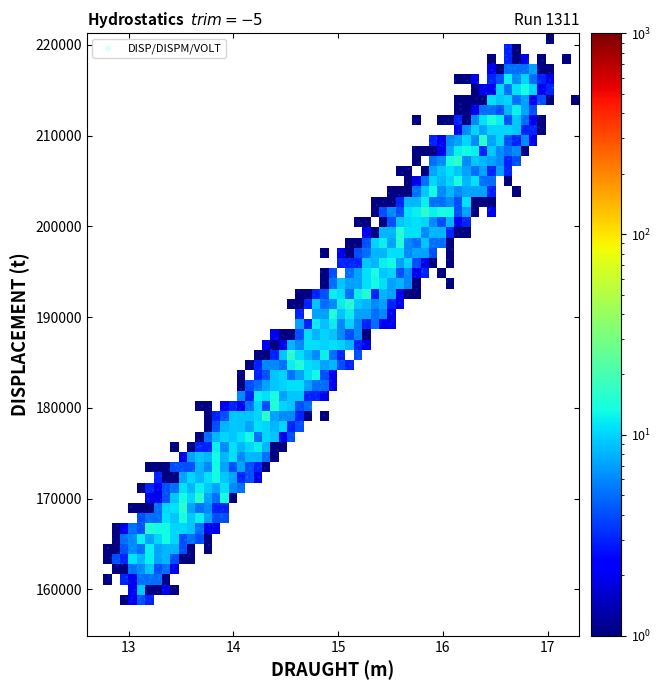

What is the range of X values (max minus min)?

4.5